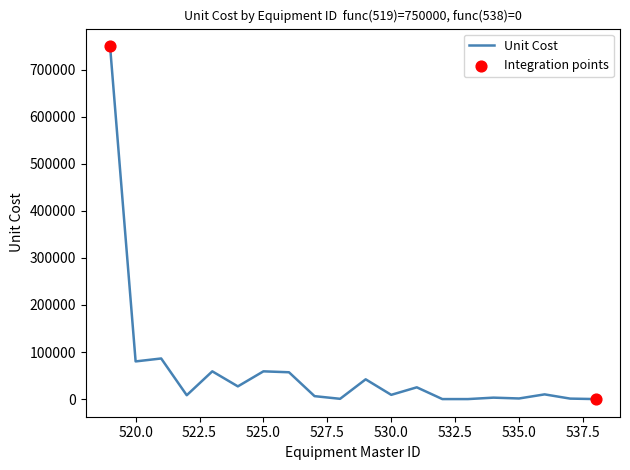

What is the greatest value displayed?

750000.0